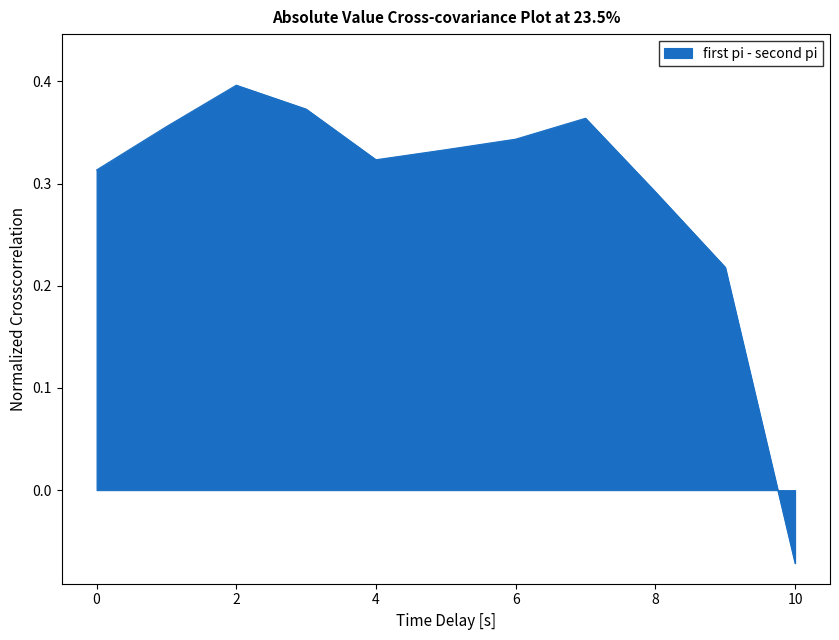

How many lines are shown in the chart?

1